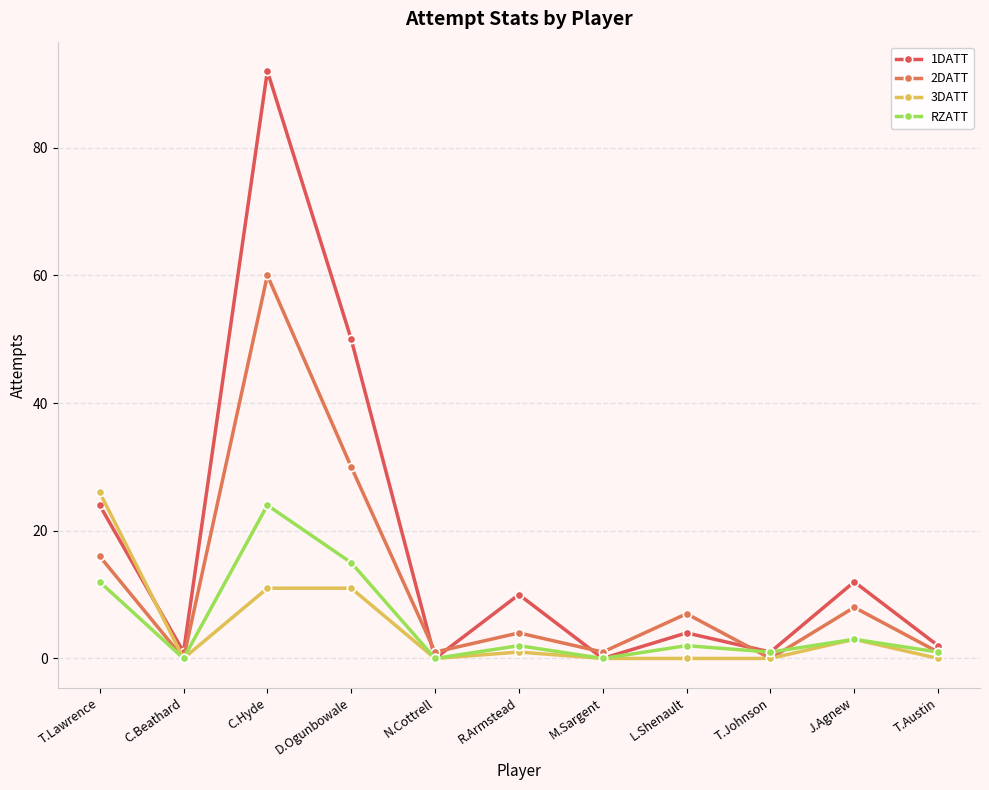

Is this an area chart (filled region under the line)?

No